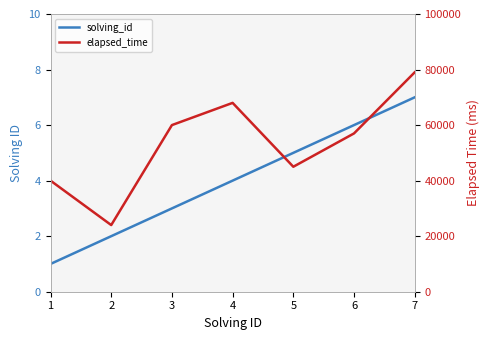

List the labels in order of solving_id value, smallest first.

1, 2, 3, 4, 5, 6, 7